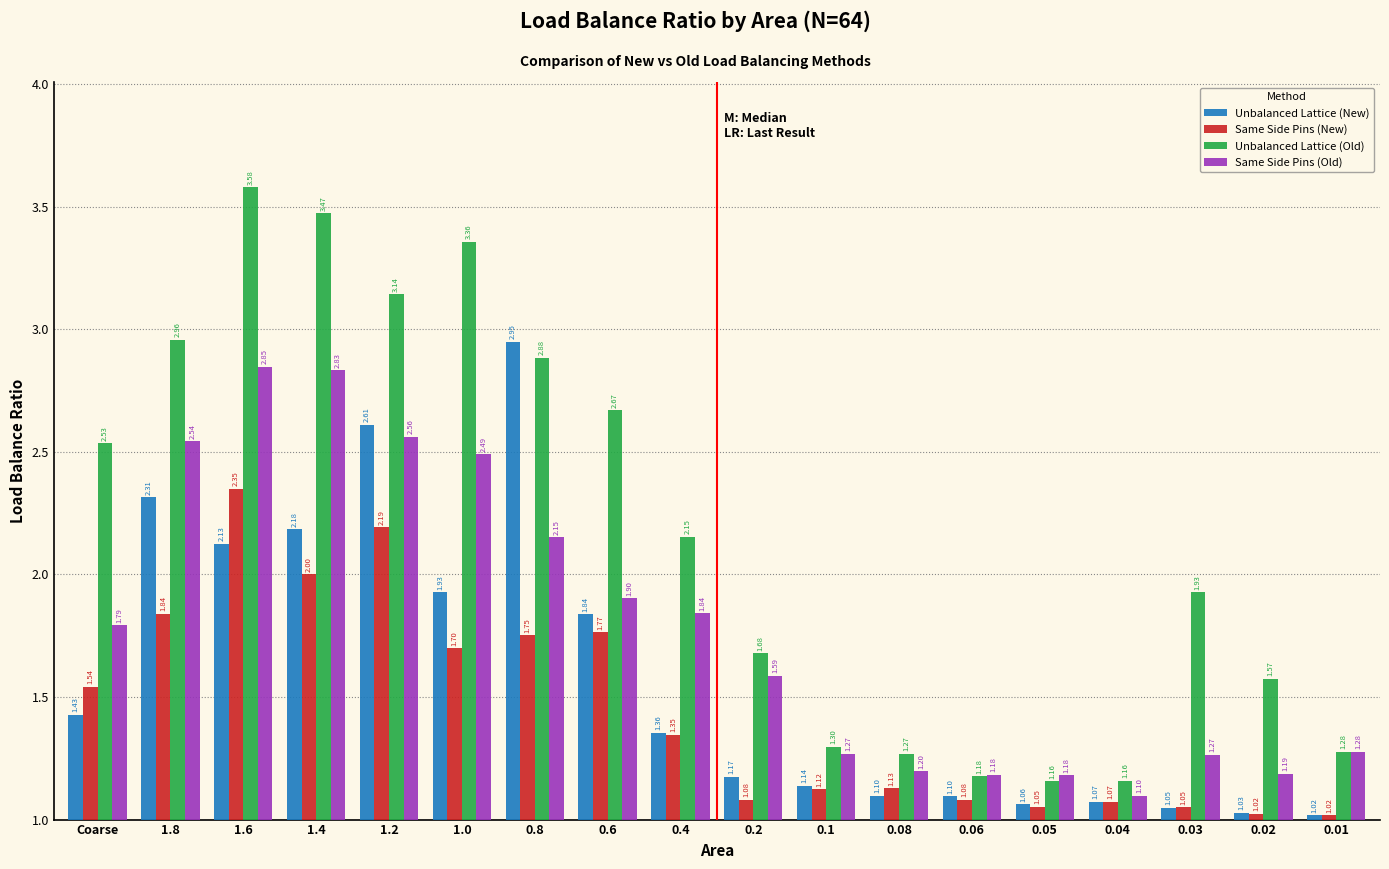

At which label does Unbalanced Lattice (Old) first exceed 2?

Coarse